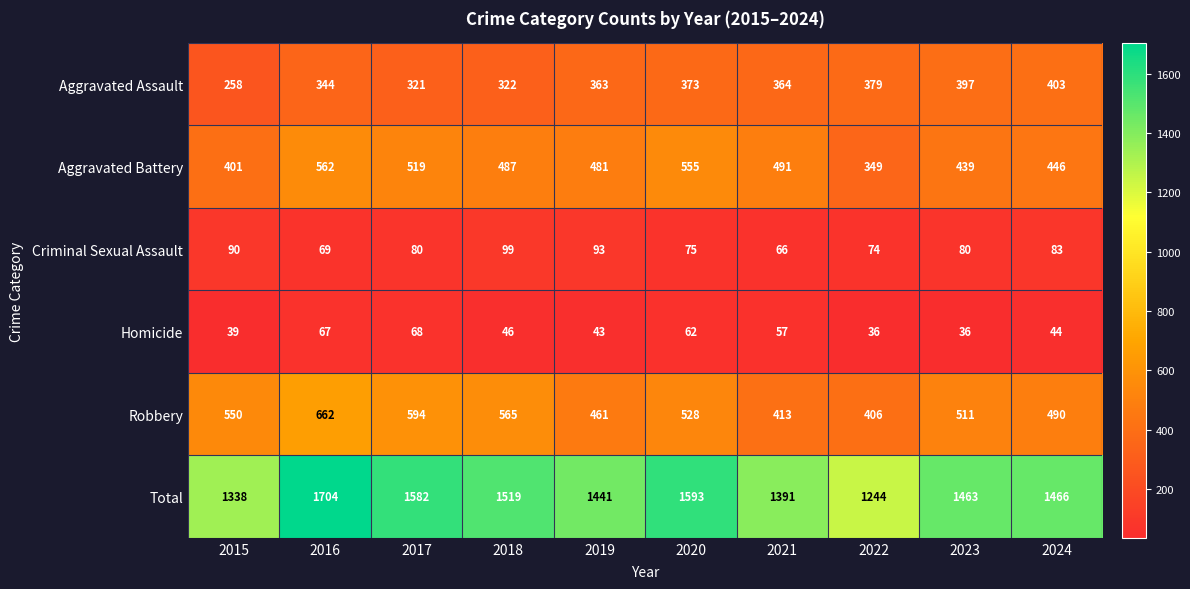

What is the average value of the Criminal Sexual Assault series?

81